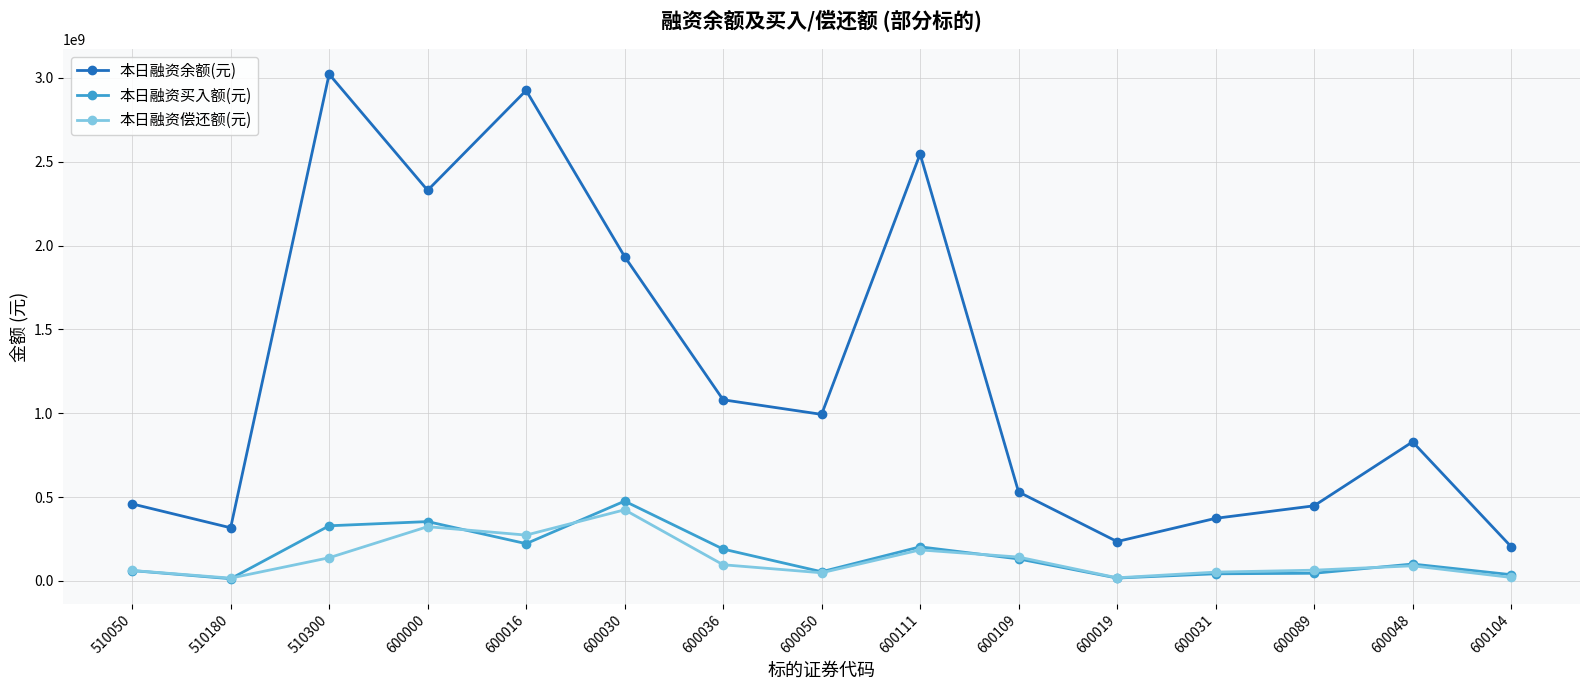

What is the value of the 本日融资余额(元) point at the 14th from the left?

829167911